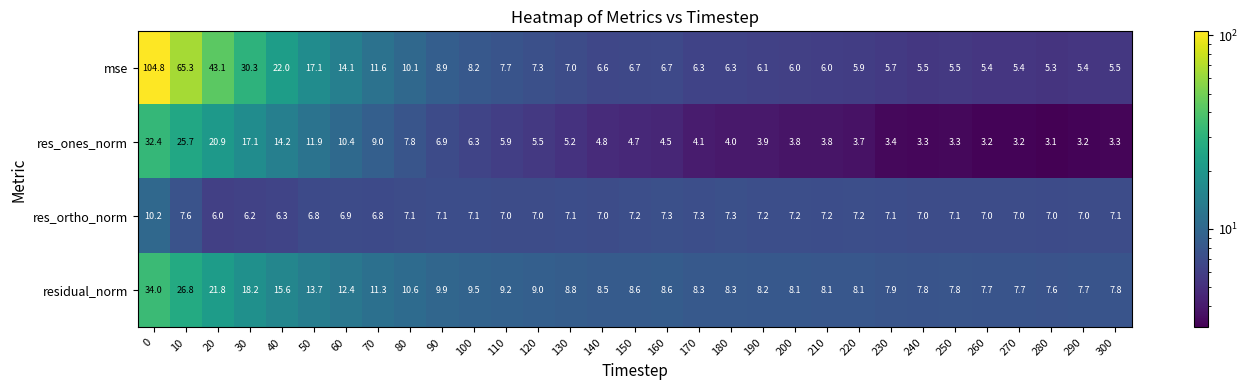

The value of mse at 0 is 151.7. True or false?

False